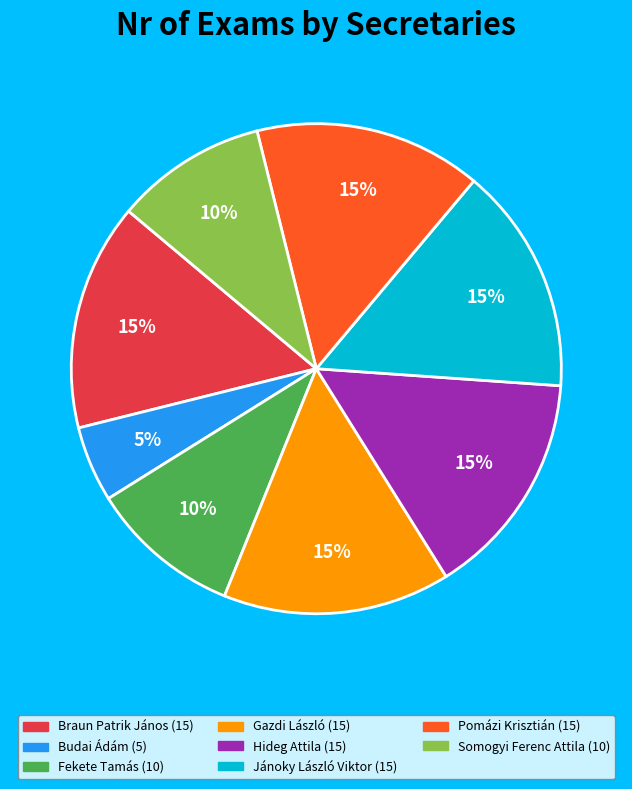

To the nearest percent, what is the average slice percentage?

12%